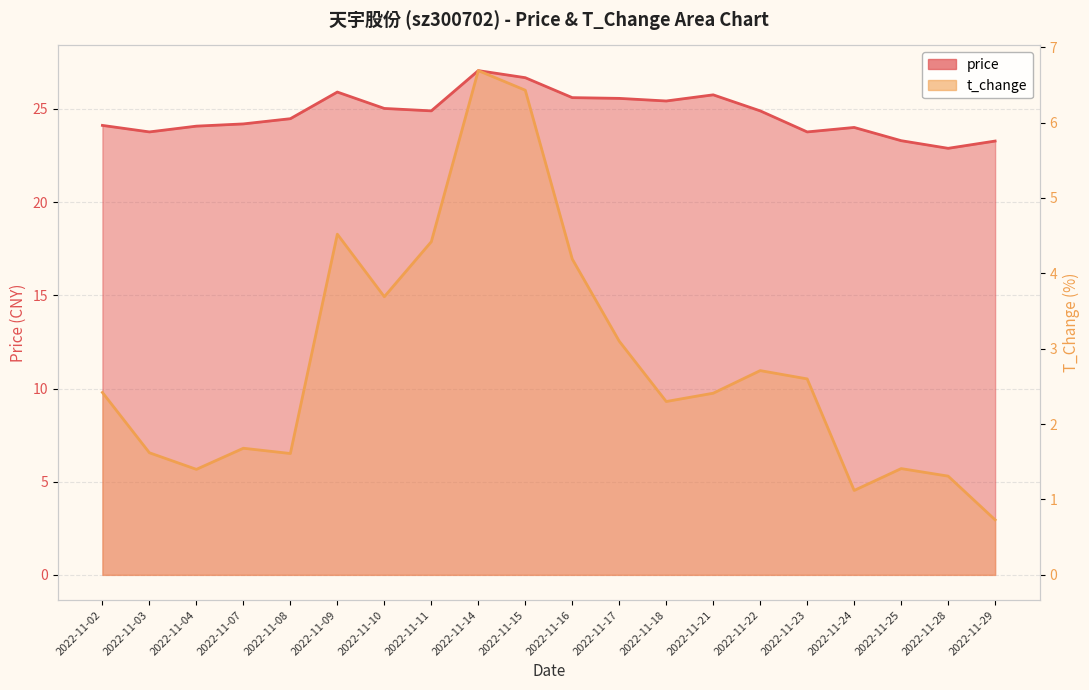

What is the smallest value displayed?

0.7